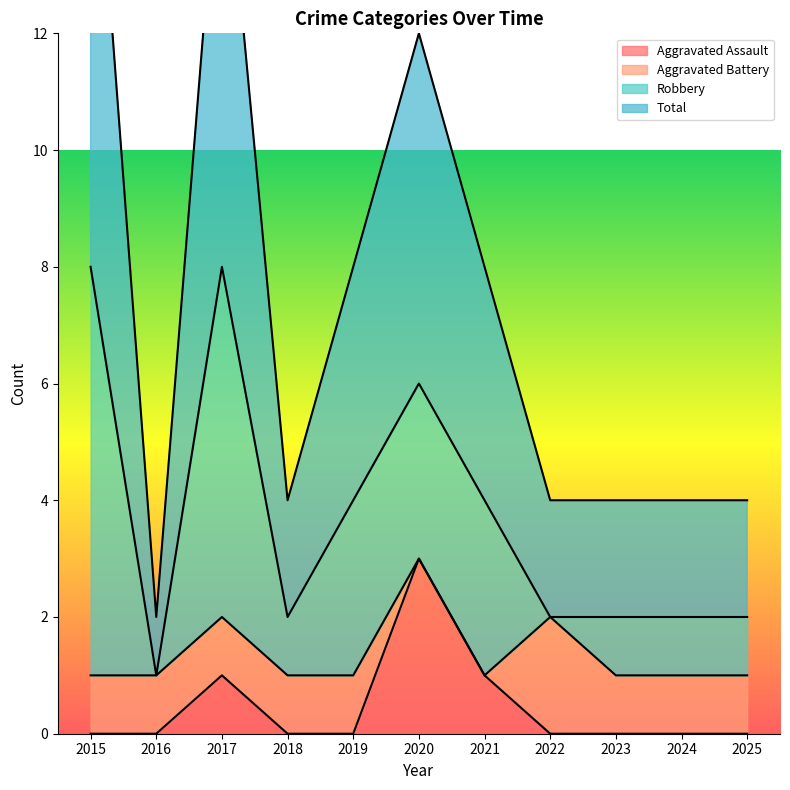

Is it true that Aggravated Assault equals -1 at 2025?

False